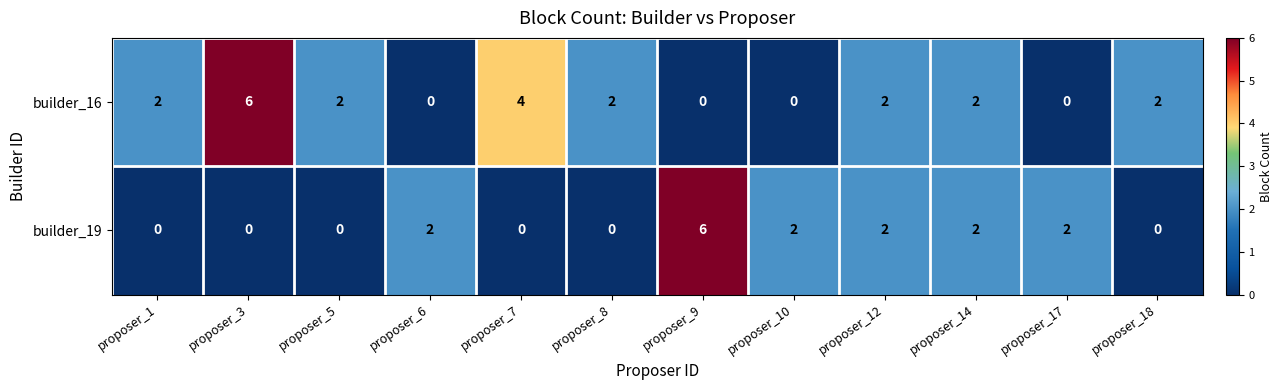

What is the greatest value displayed?

6